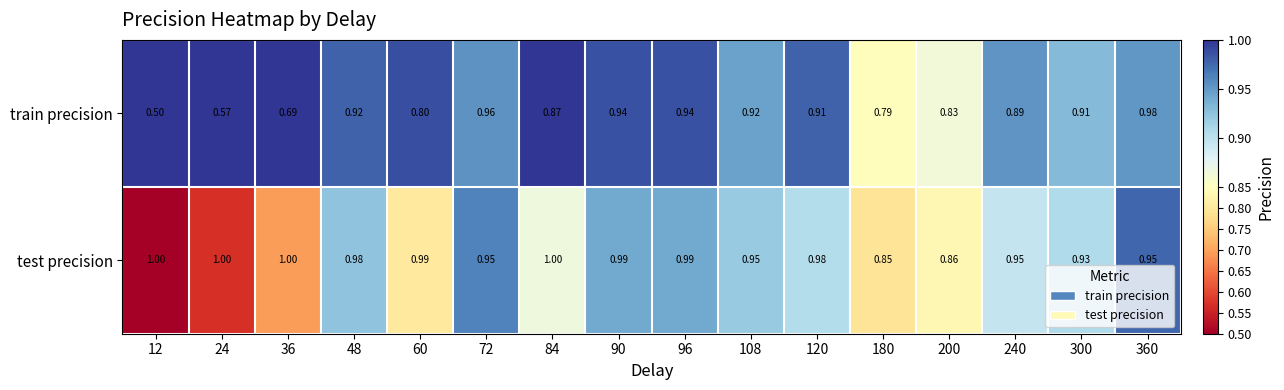

Which series has the largest total across all categories?

test precision